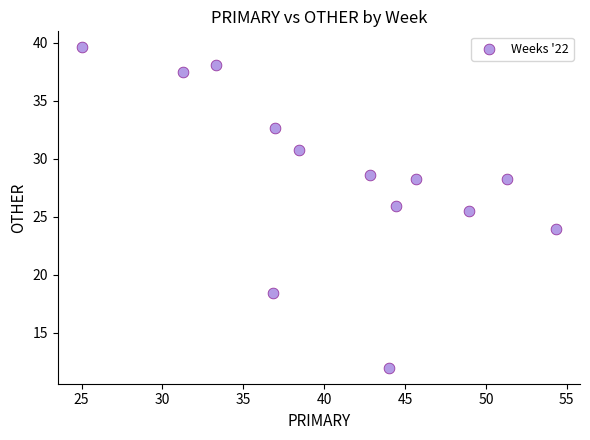

What is the range of X values (max minus min)?

29.3